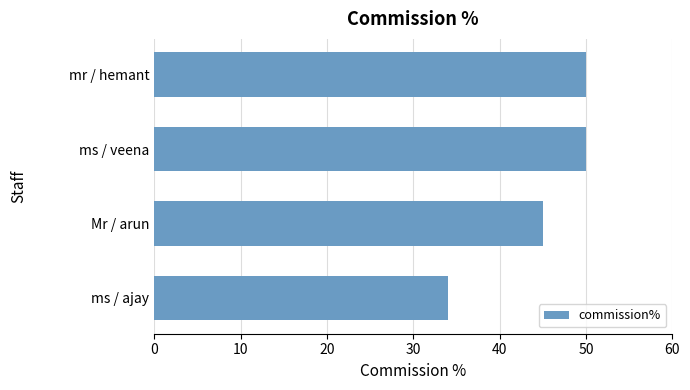

What is the change in value from ms / ajay to Mr / arun?

+11